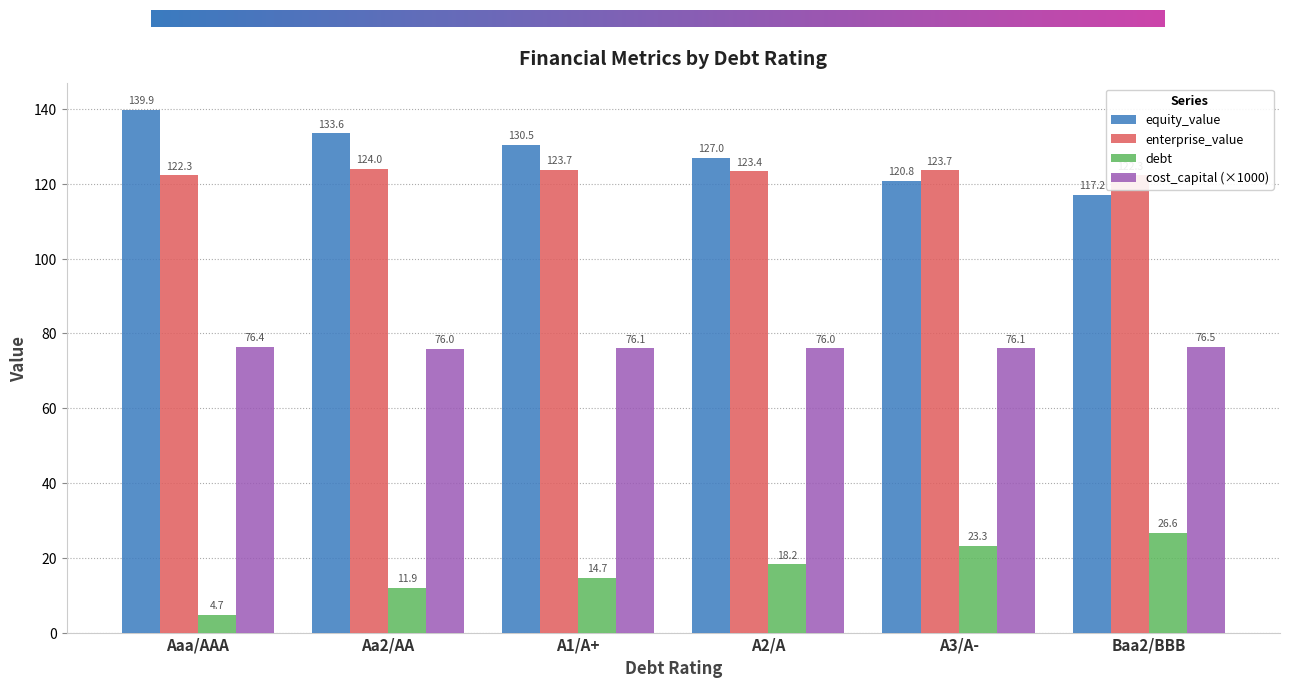

How many series are shown in this chart?

4